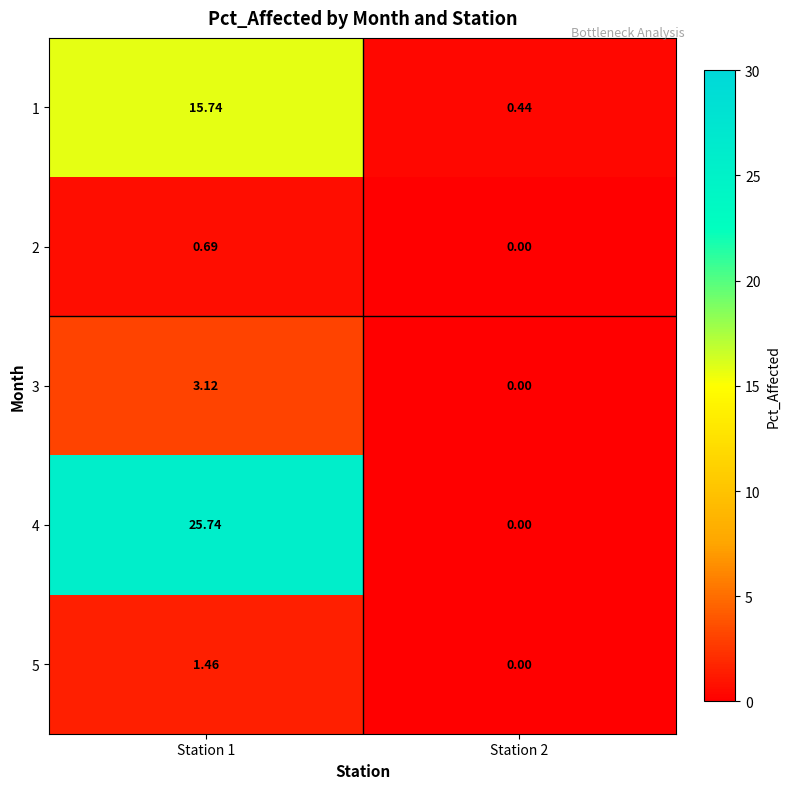

How many values in the 1 series are below 15?

1